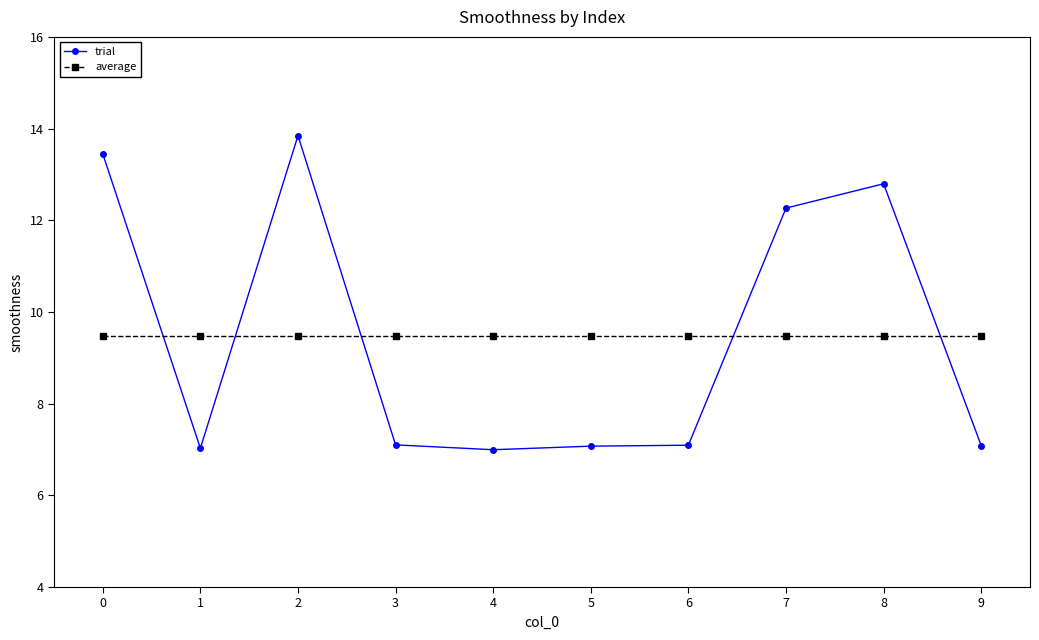

True or false: trial has more than 1 points higher than both neighbors.

True